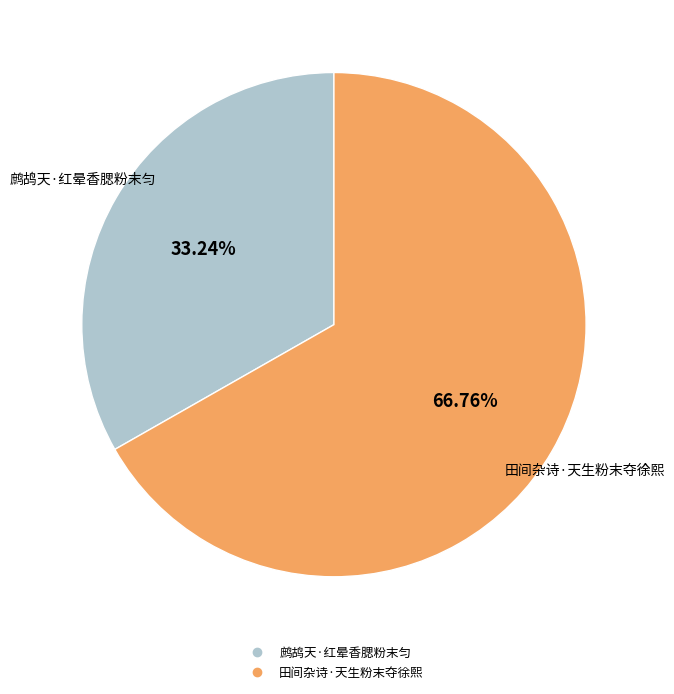

Combined, do 田间杂诗·天生粉末夺徐熙 and 鹧鸪天·红晕香腮粉末匀 account for over 50%?

Yes